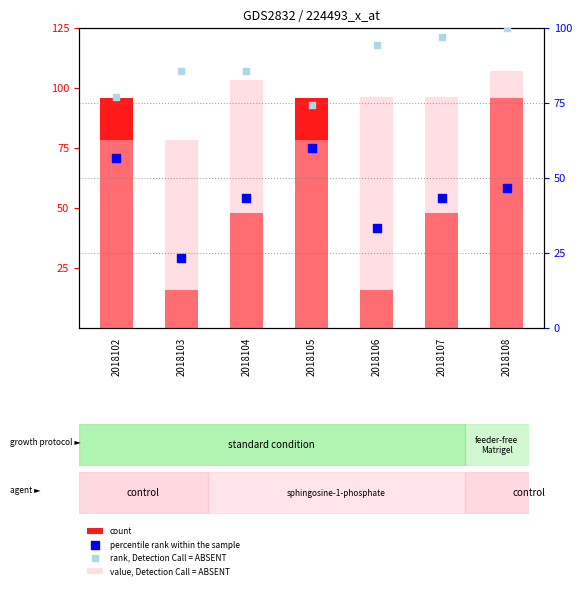

Is the value of value, Detection Call = ABSENT at 2018108 greater than the value of rank, Detection Call = ABSENT at 2018102?

Yes